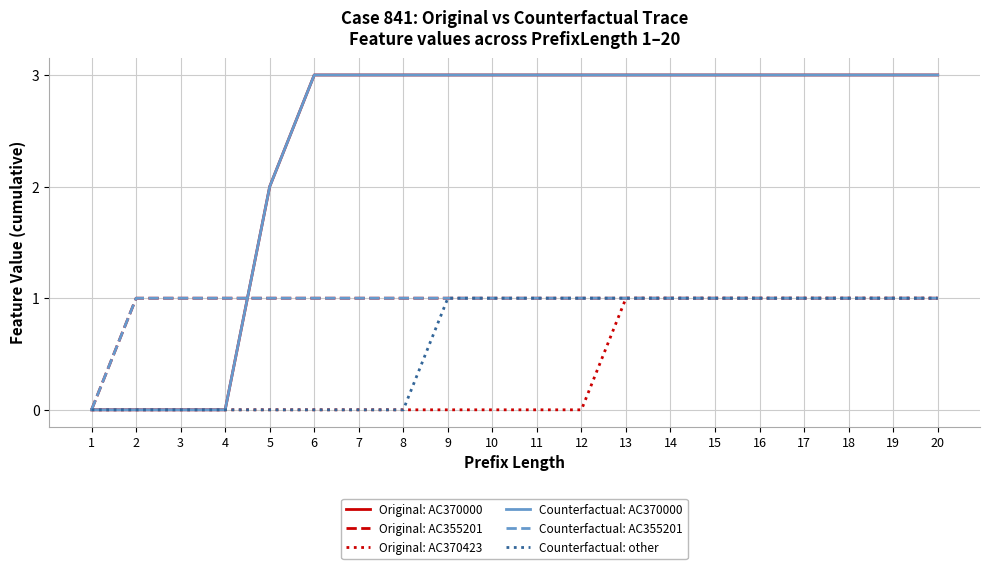

Is this an area chart (filled region under the line)?

No